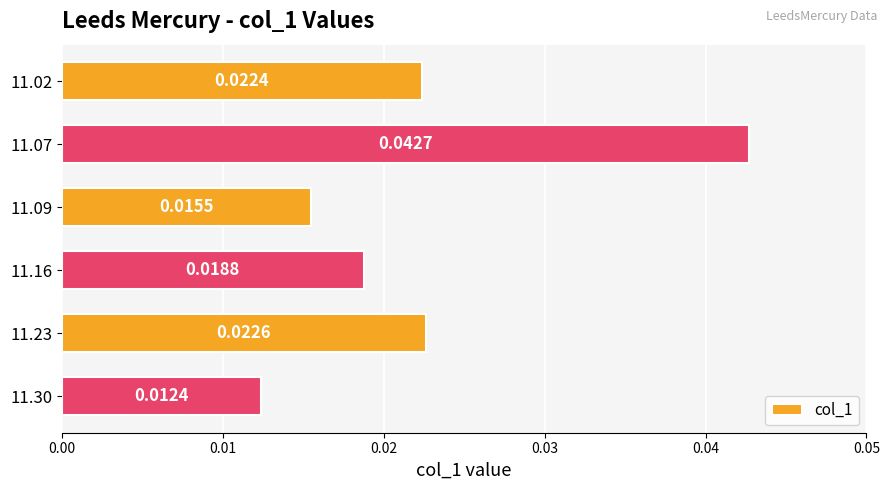

Does the chart contain any negative values?

No